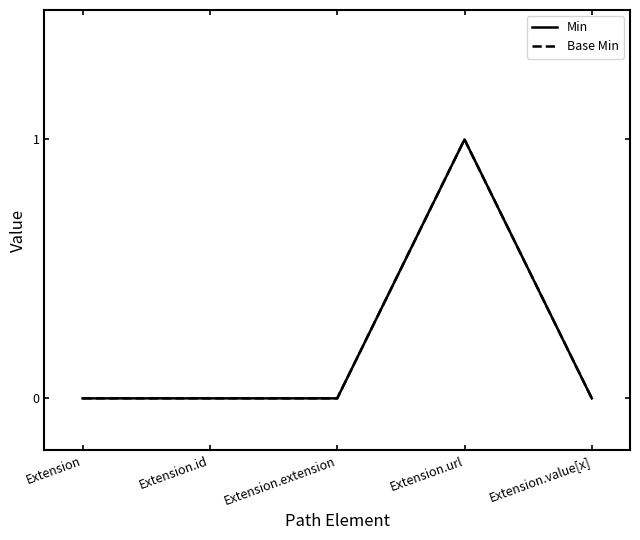

List the series in order of their peak value, highest first.

Min, Base Min